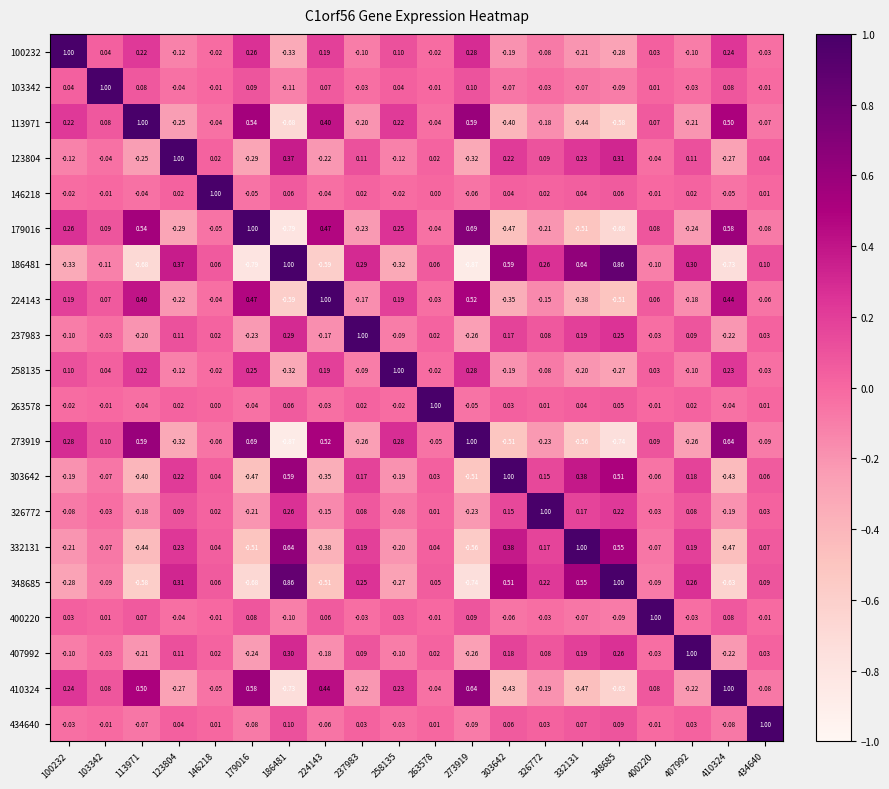

How many data points in 103342 are above 0?

9